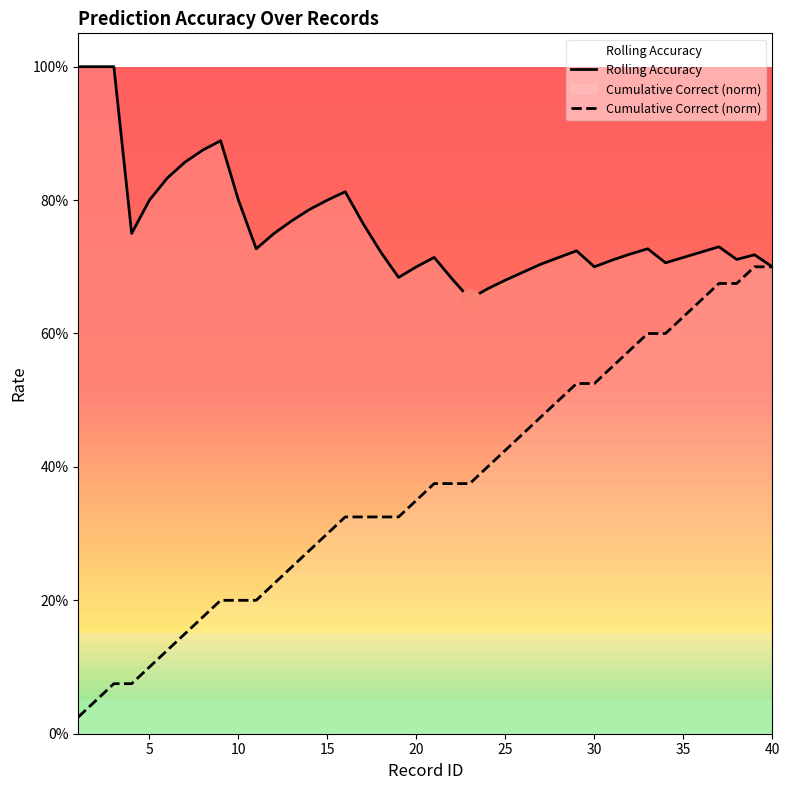

What value does the Cumulative Correct (norm) series have at 20?

0.3